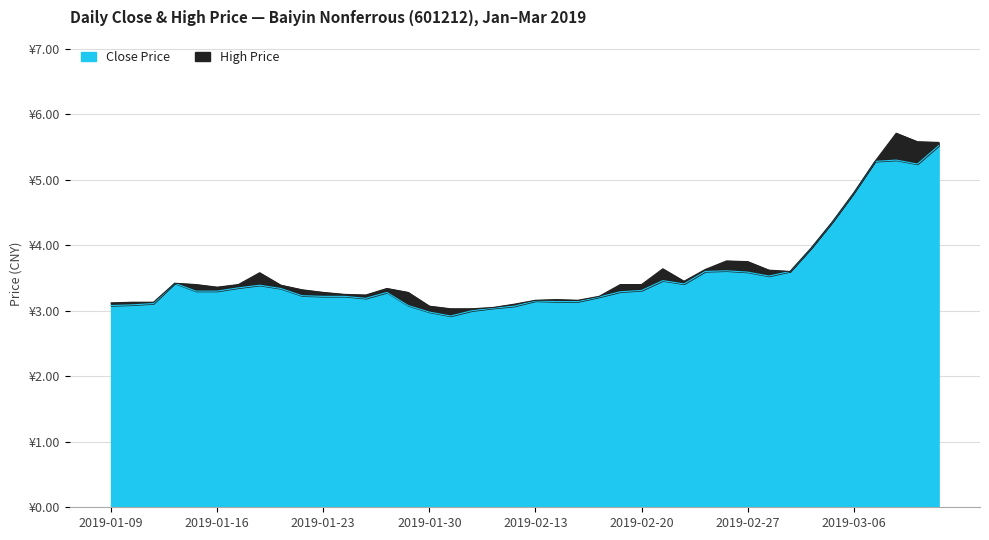

The value of High Price at 2019-03-11 is 5.6. True or false?

True